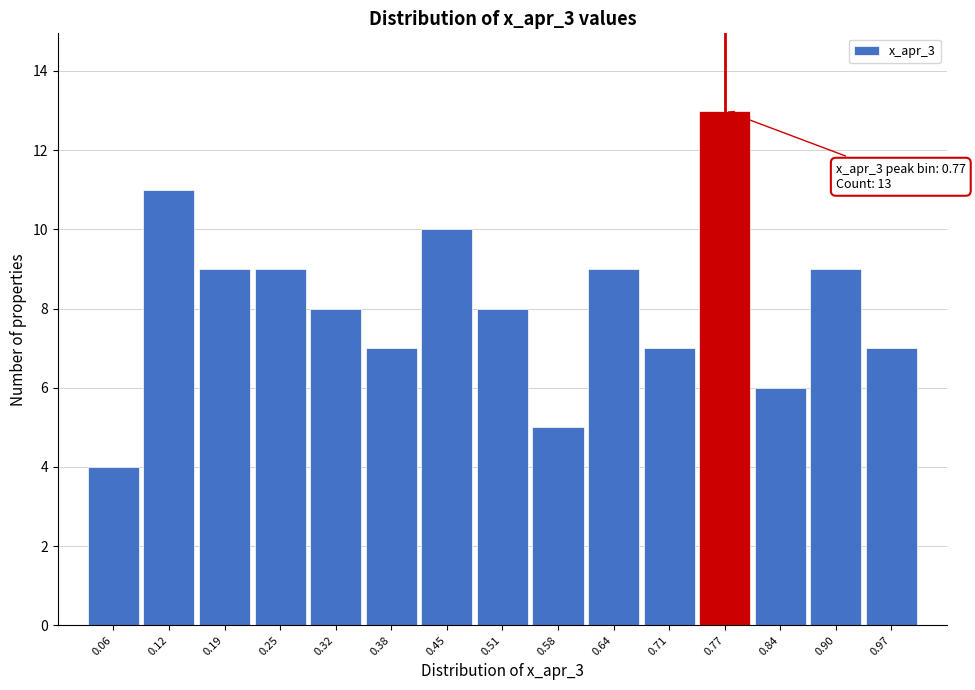

Which range on the x-axis has the tallest bar?

0.74 to 0.80